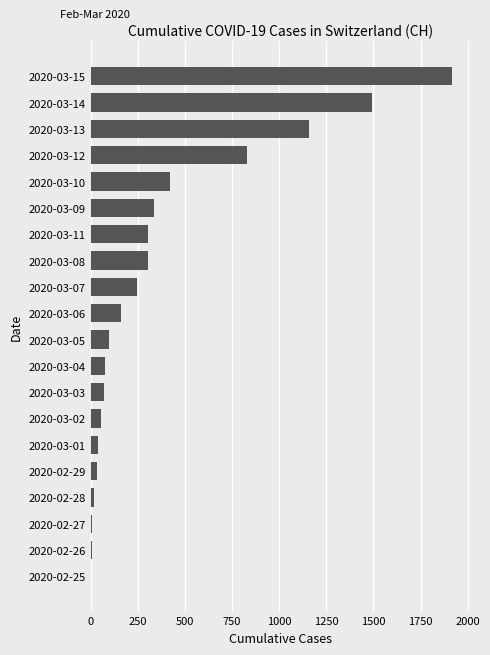

How many data points does each series have?

20